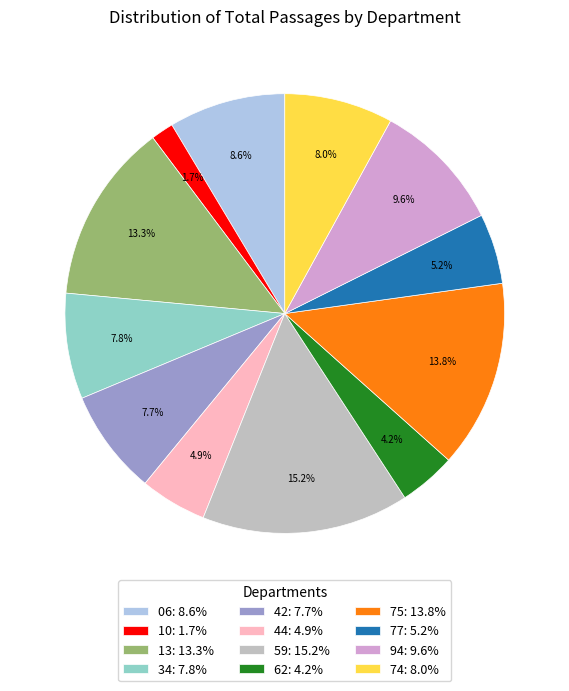

Which category has the biggest portion of the pie?

59: 15.2%